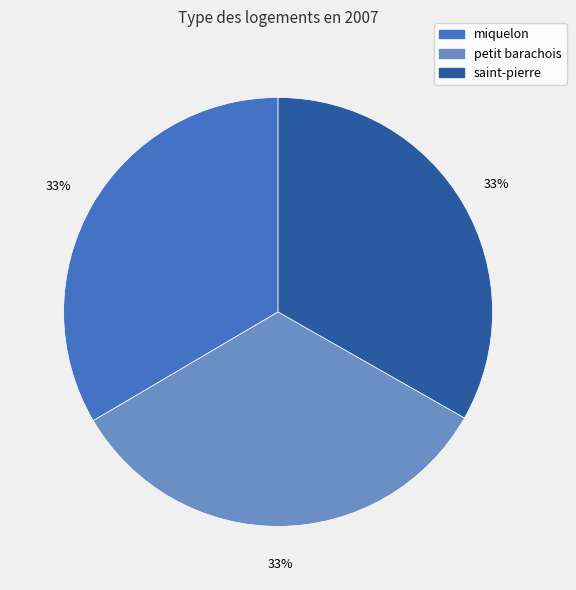

True or false: saint-pierre accounts for 33% of the total.

True